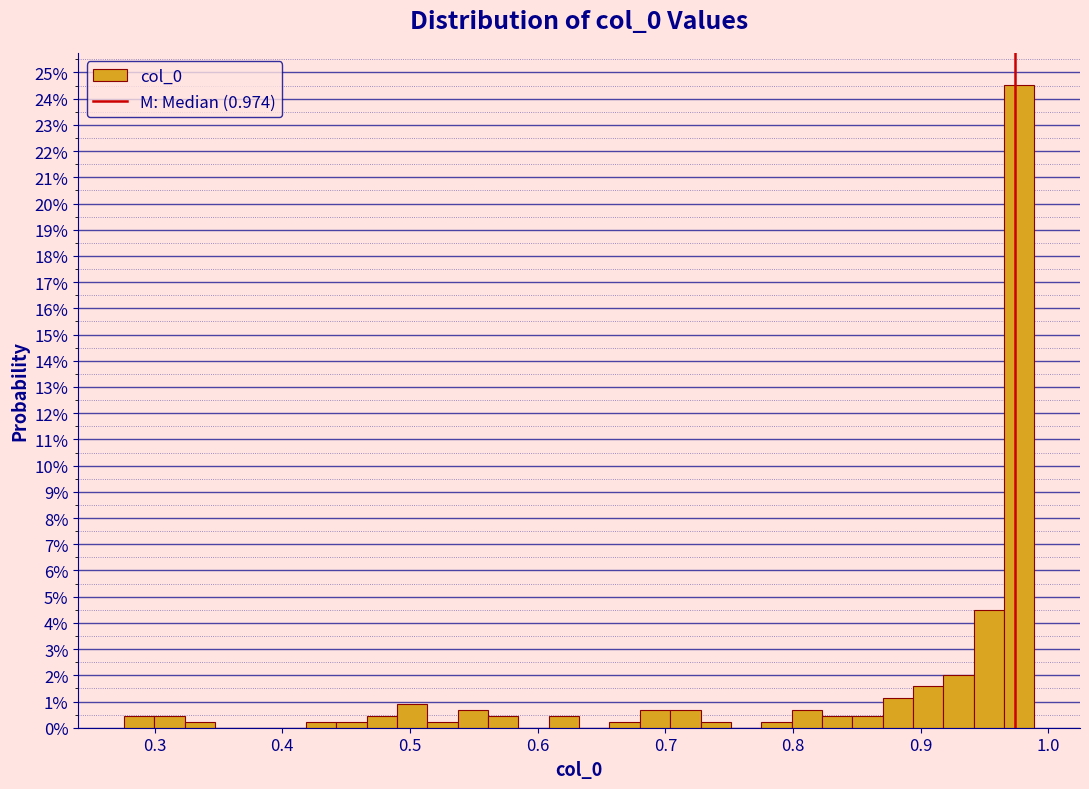

Around what value on the x-axis is the tallest bar? Give the approximate position of its centre, as read against the axis.

0.98